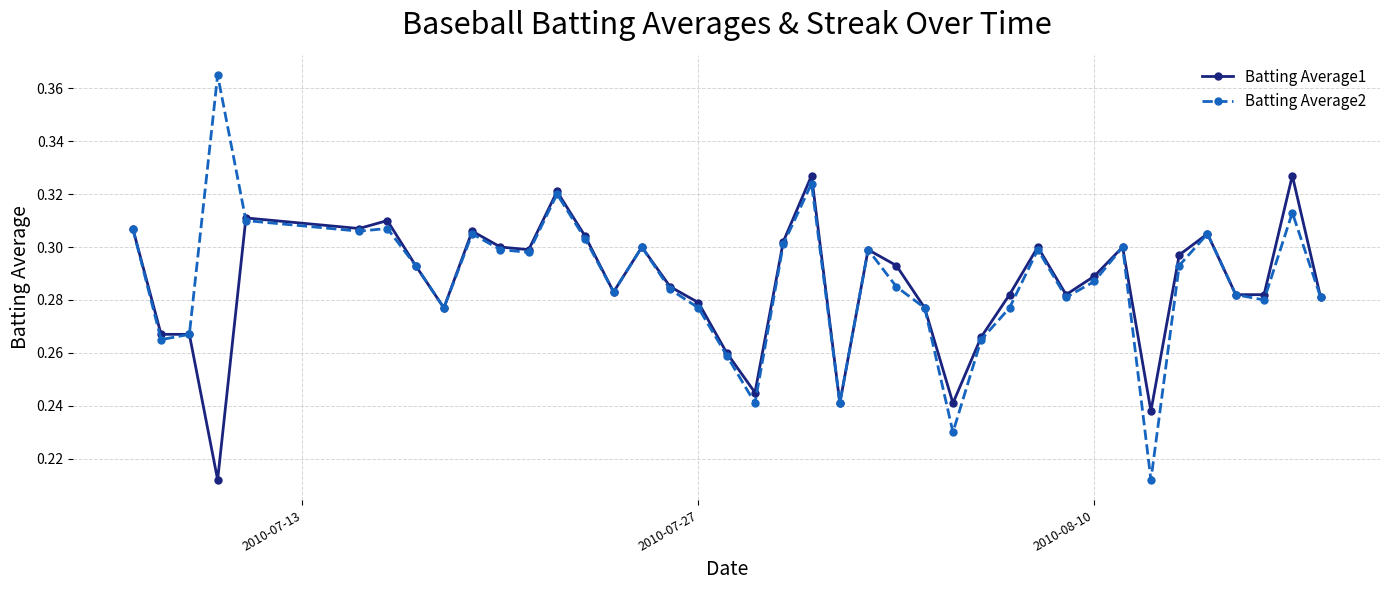

Which series has the widest spread of values?

Batting Average2